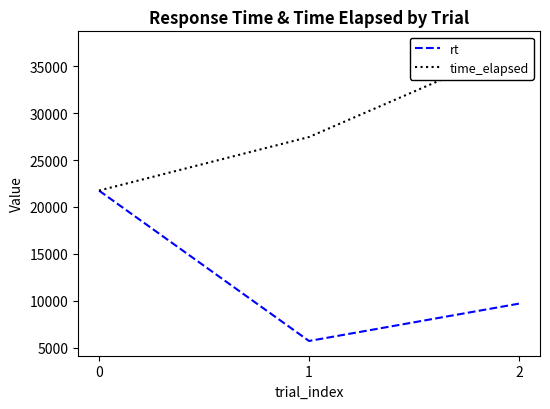

What is the average value of the time_elapsed series?

28792.3